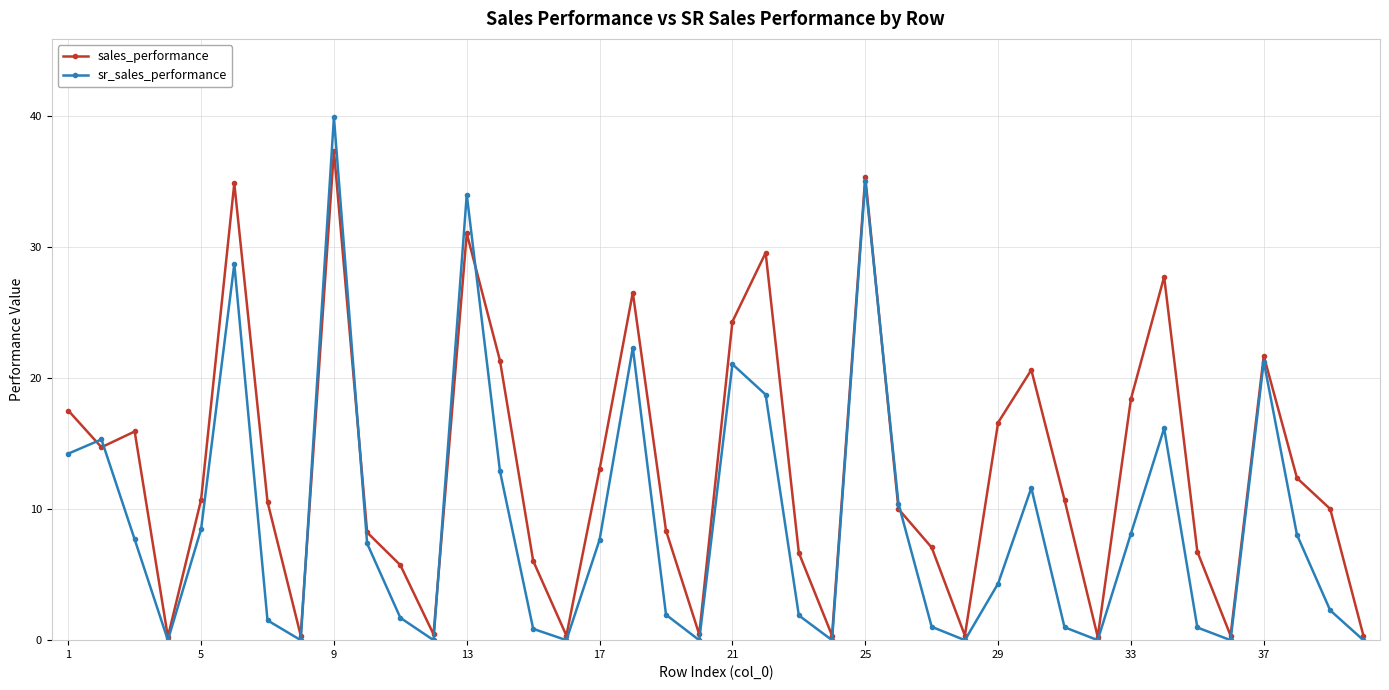

List the series in order of their overall mean, lowest first.

sr_sales_performance, sales_performance